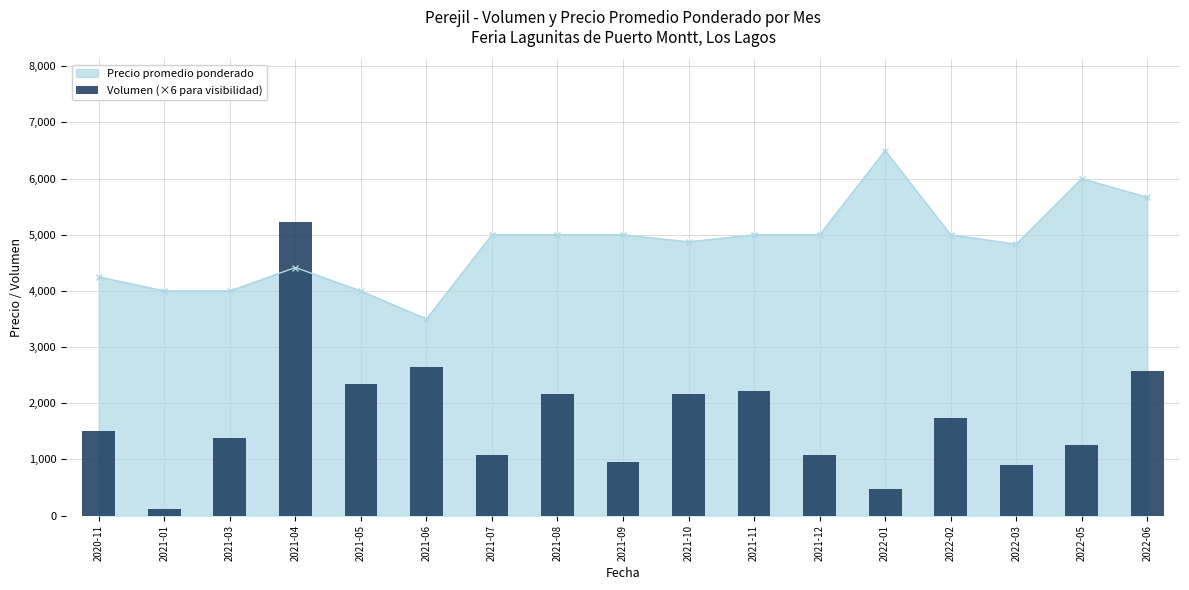

Does the chart contain any negative values?

No